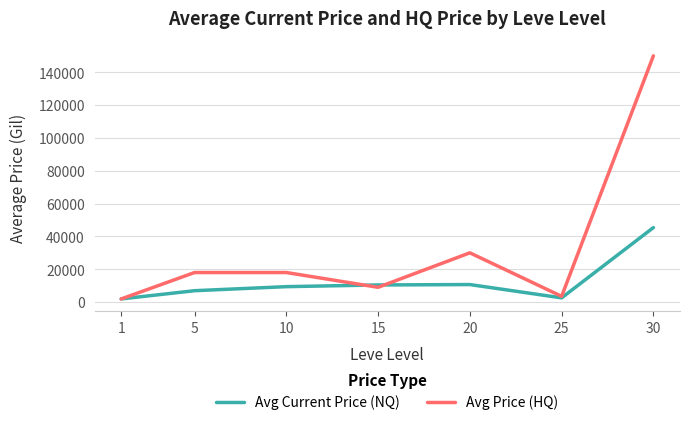

What is the greatest value displayed?

150000.0